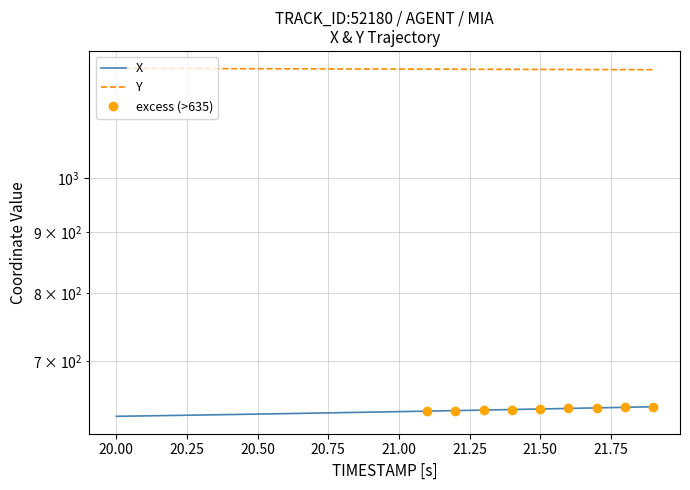

Between 19.75 and 20.00, which is larger?

20.00